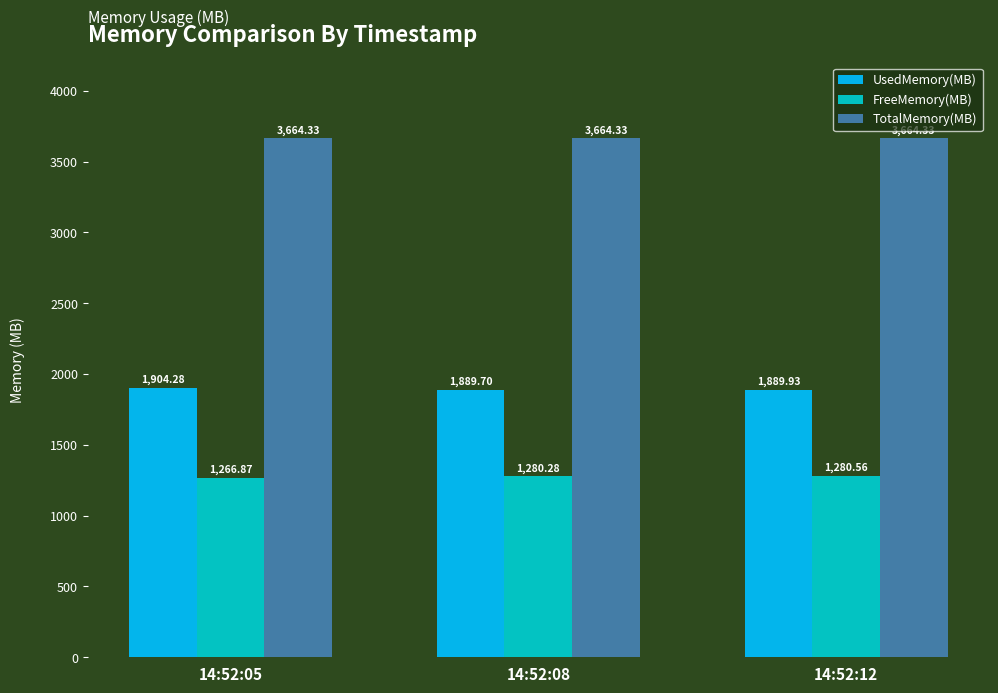

True or false: TotalMemory(MB) has a value of 5489.7 at 14:52:08.

False